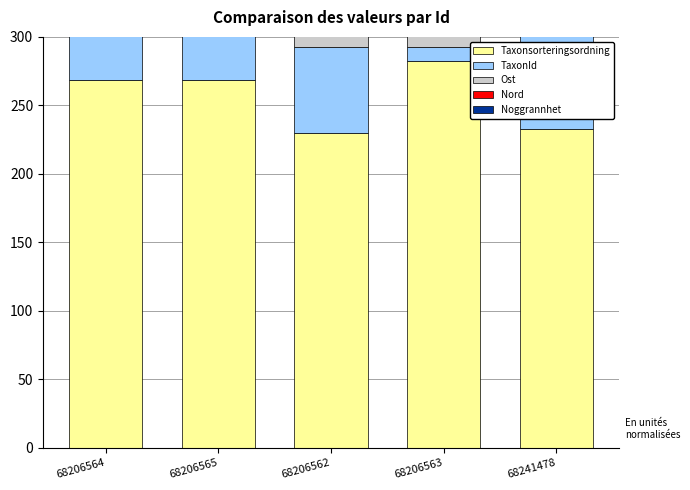

The Noggrannhet series shows 154.5 at 68206563. True or false?

False